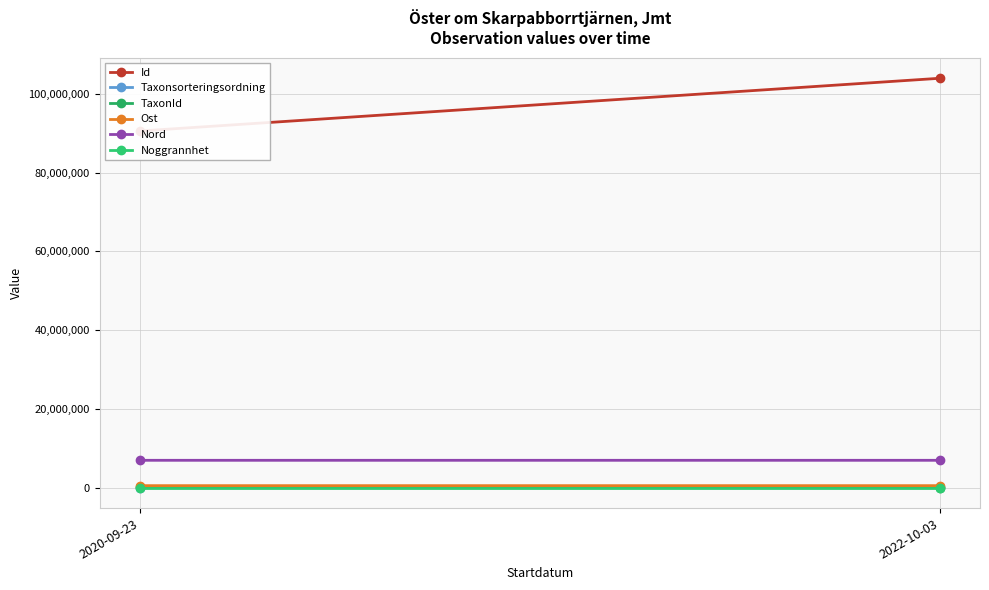

Which category has the highest value in the Taxonsorteringsordning series?

2022-10-03